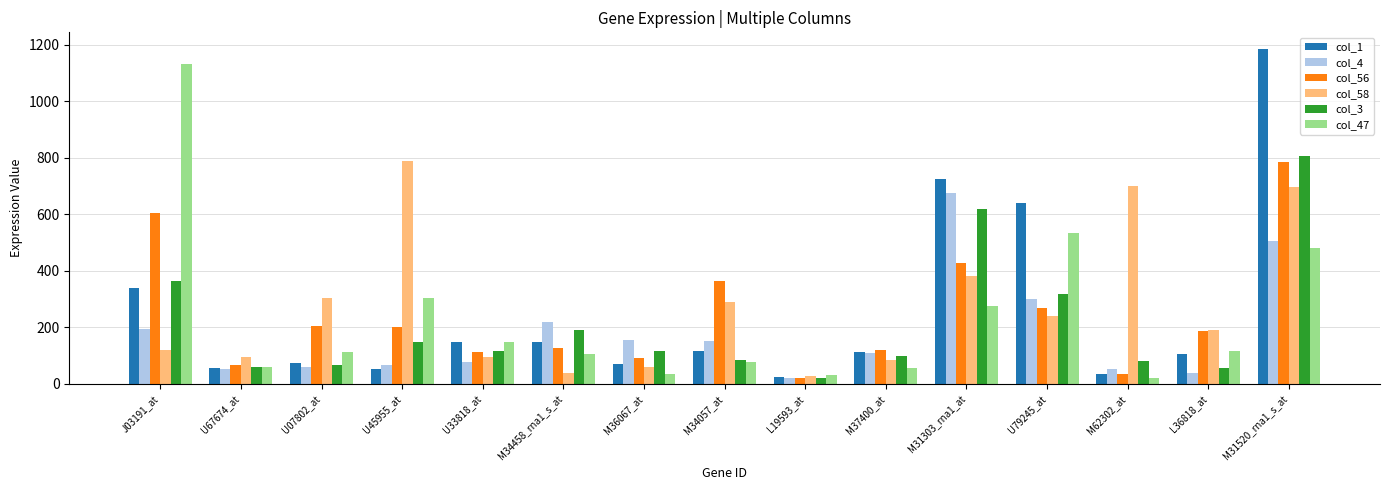

What is the minimum value for col_3?

20